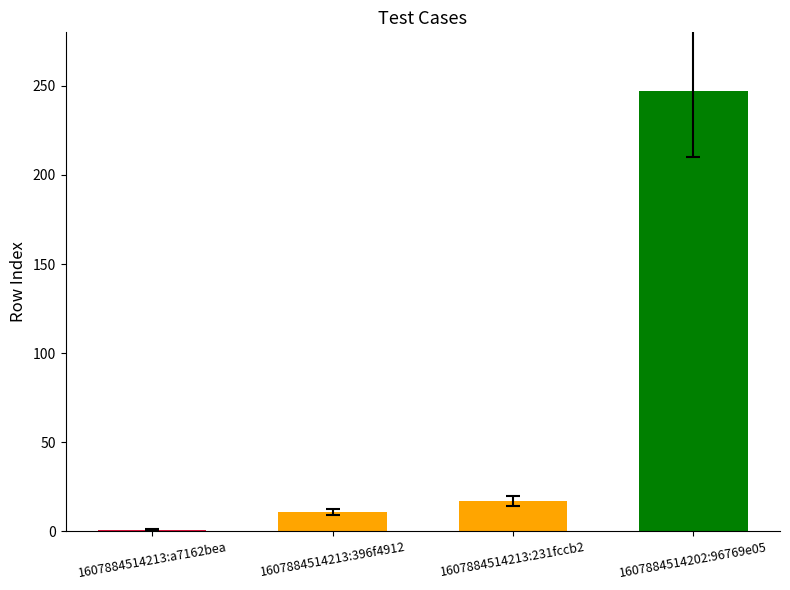

Are the bars grouped side by side (vs. stacked)?

No